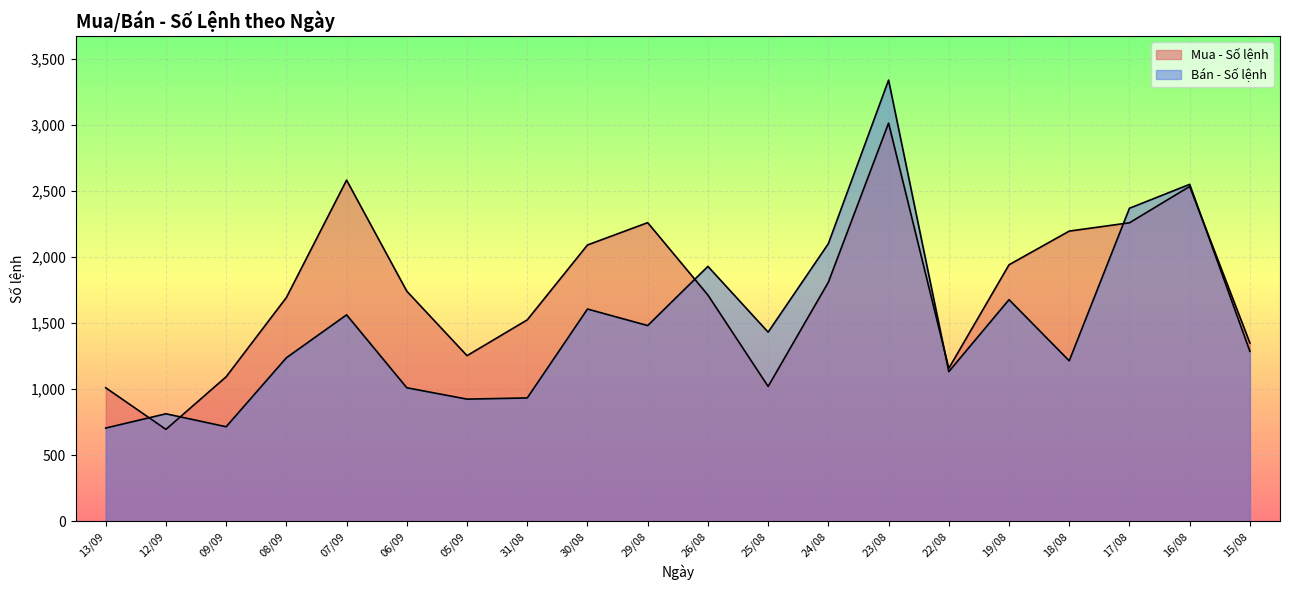

How many data points in Bán - Số lệnh are above 1431?

9